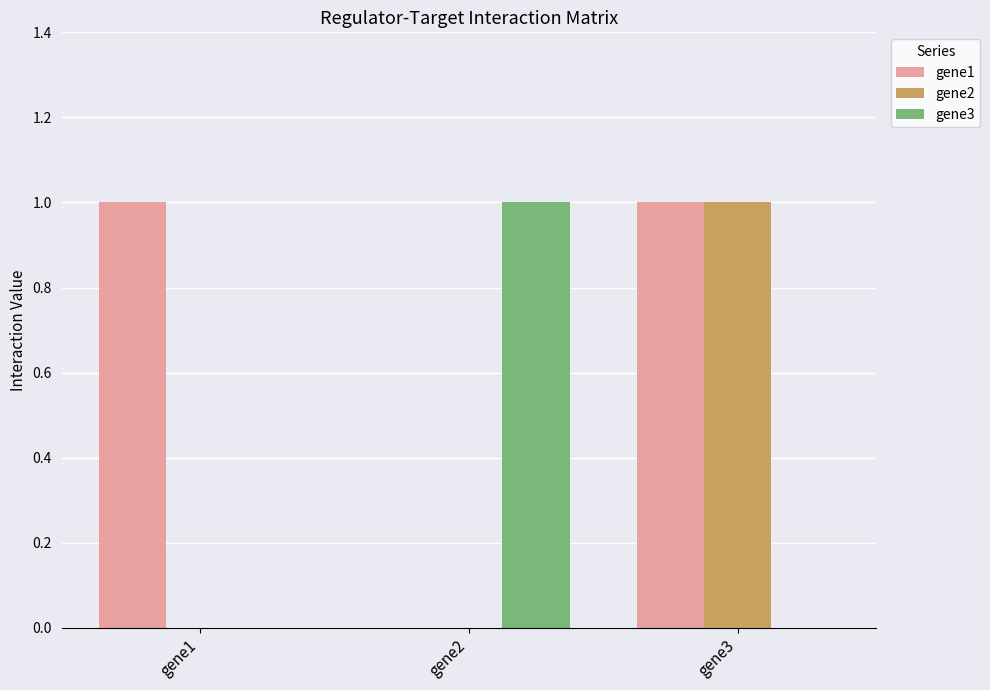

Count the gene1 values in the range 0 to 1.

3